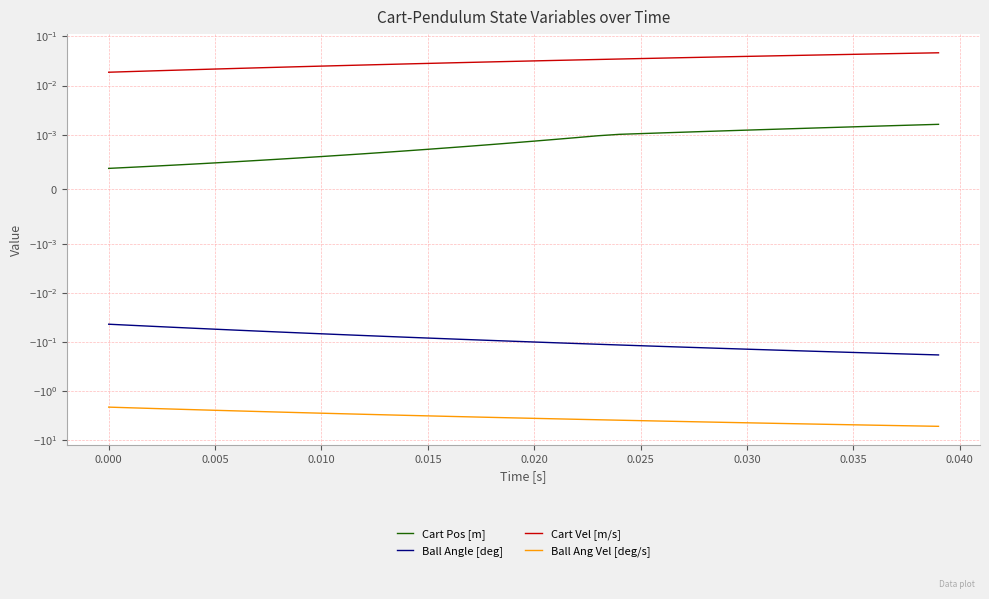

True or false: Ball Ang Vel [deg/s] and Ball Angle [deg] cross at least once.

False